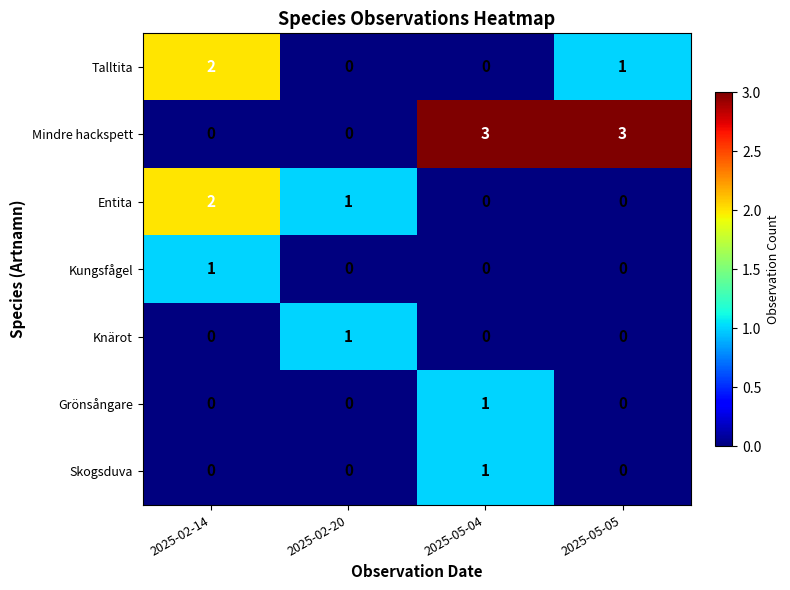

Which series has the largest total across all categories?

Mindre hackspett